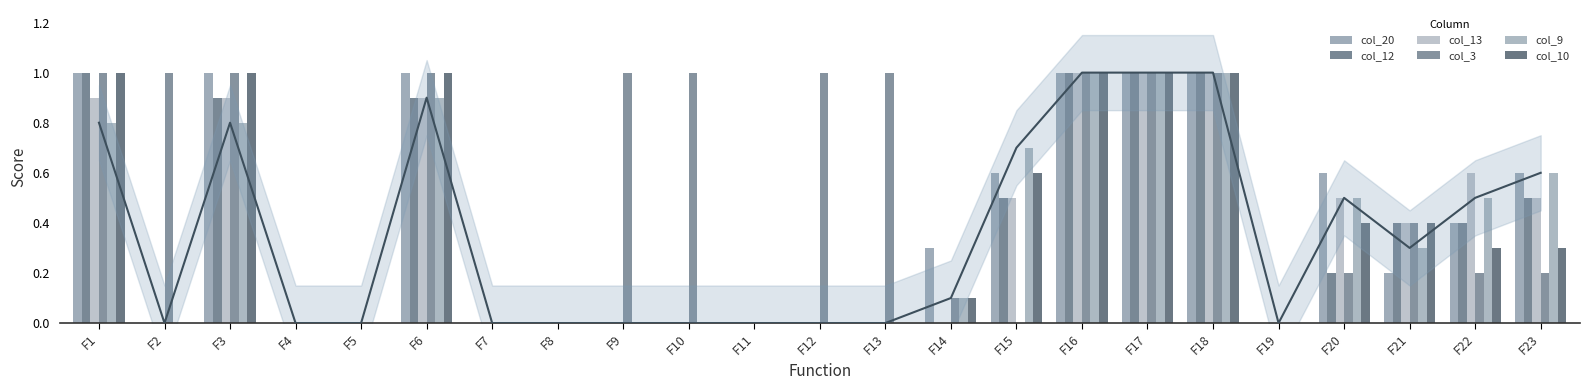

How many values in col_3 are above zero?

16